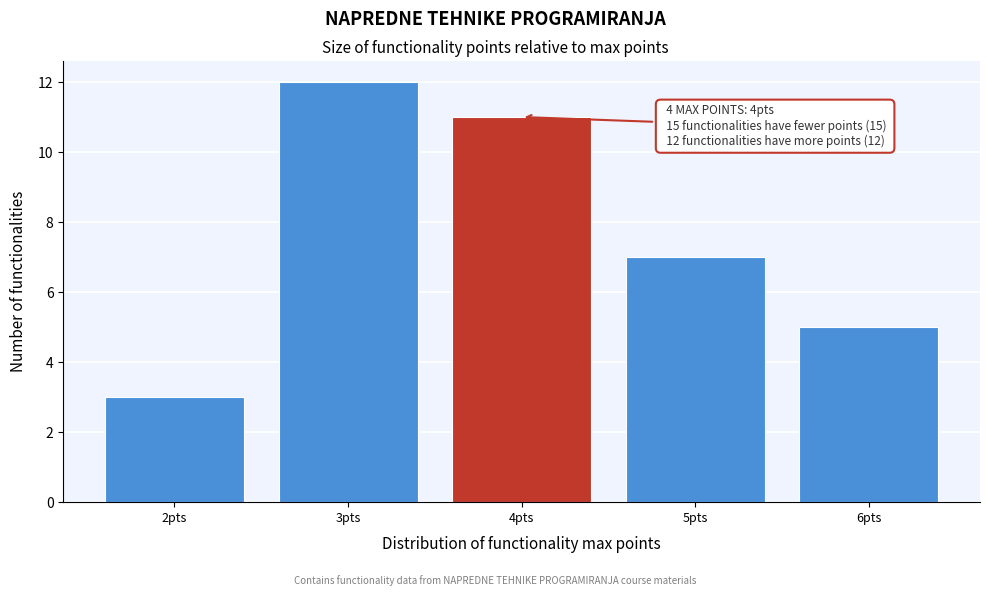

Reading left to right, list all the values displayed in this chart.

3	12	11	7	5